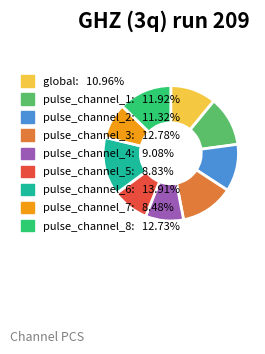

Which has a higher value, pulse_channel_7 or pulse_channel_6?

pulse_channel_6